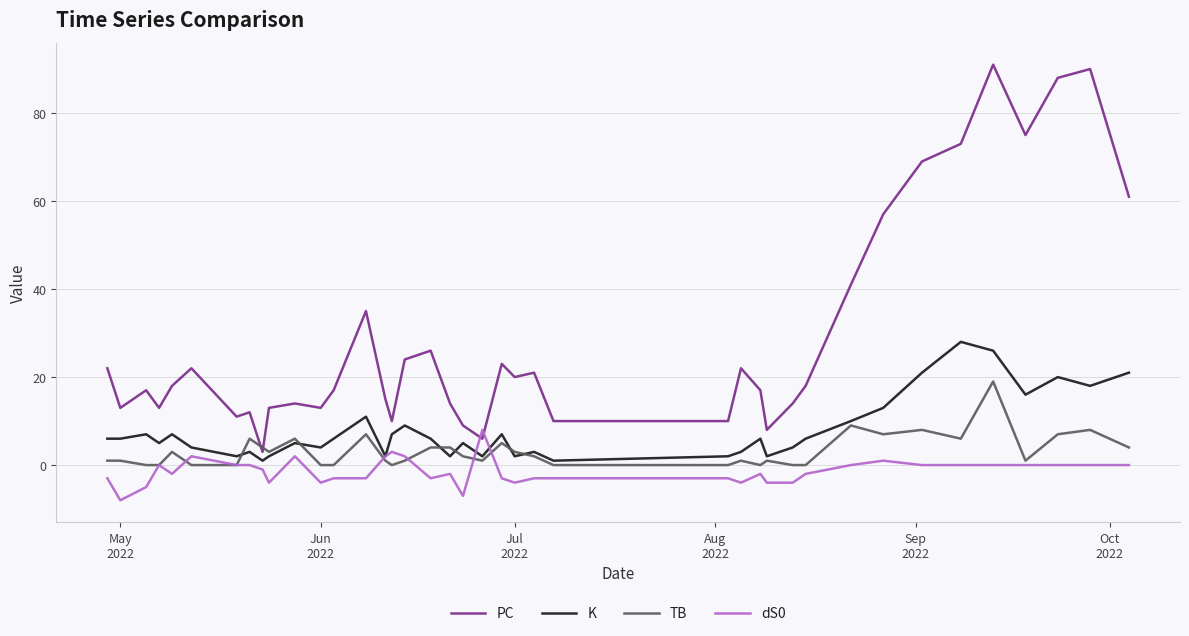

Rank the series by their average value, from lowest to highest.

dS0, TB, K, PC